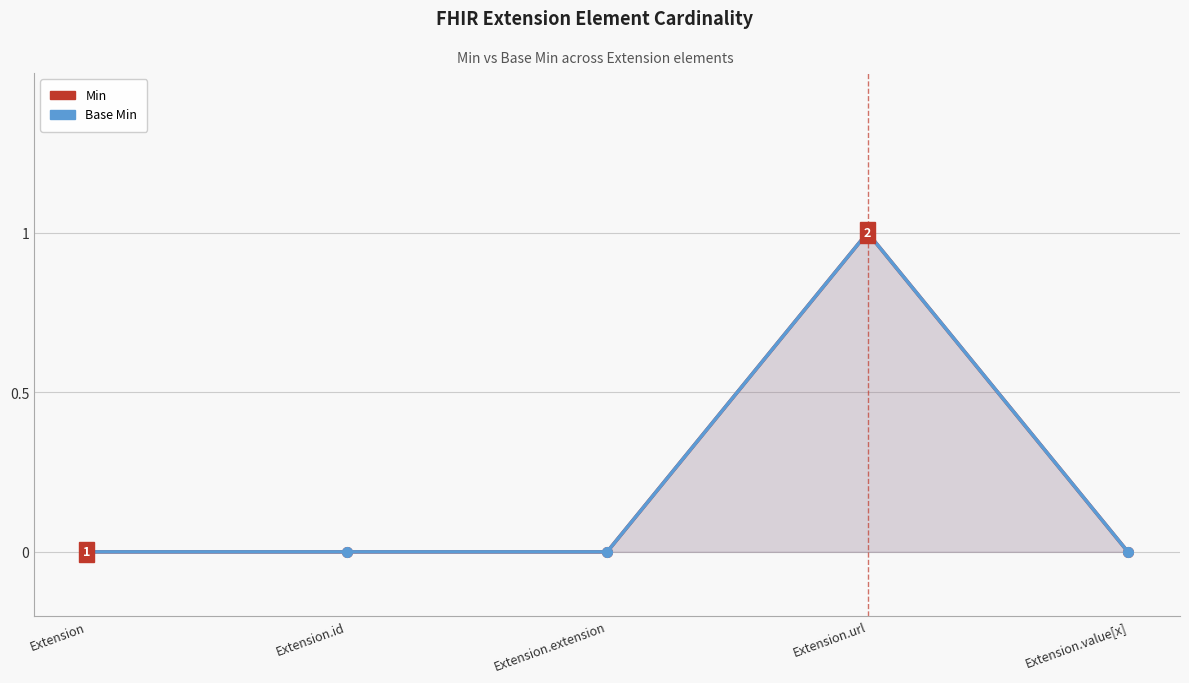

Reading left to right, transcribe all the data shown in this chart.

Min: Extension=0	Extension.id=0	Extension.extension=0	Extension.url=1	Extension.value[x]=0
Base Min: Extension=0	Extension.id=0	Extension.extension=0	Extension.url=1	Extension.value[x]=0